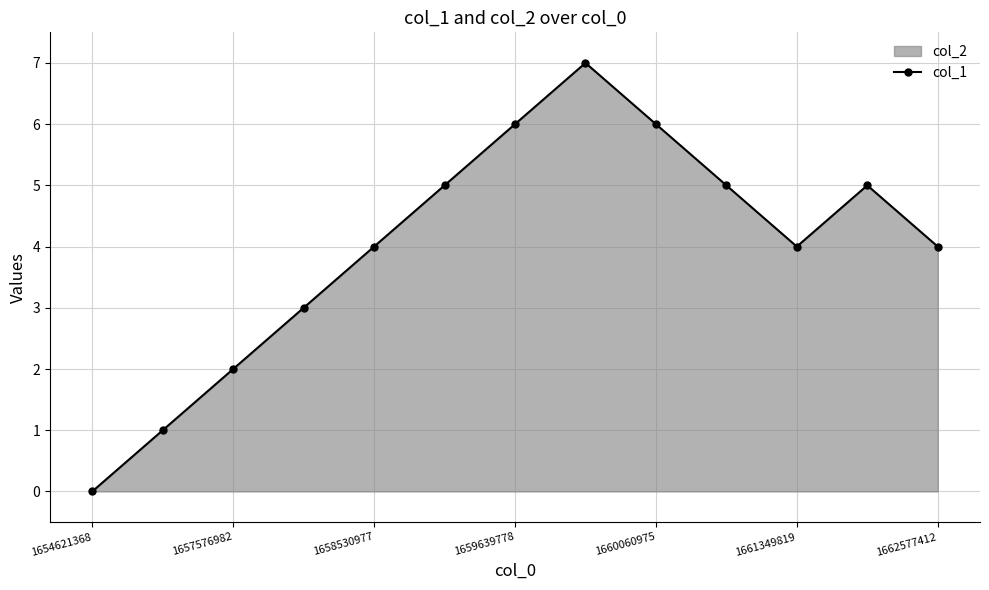

How many interior local valleys (lower than both neighbors) does the data have?

1